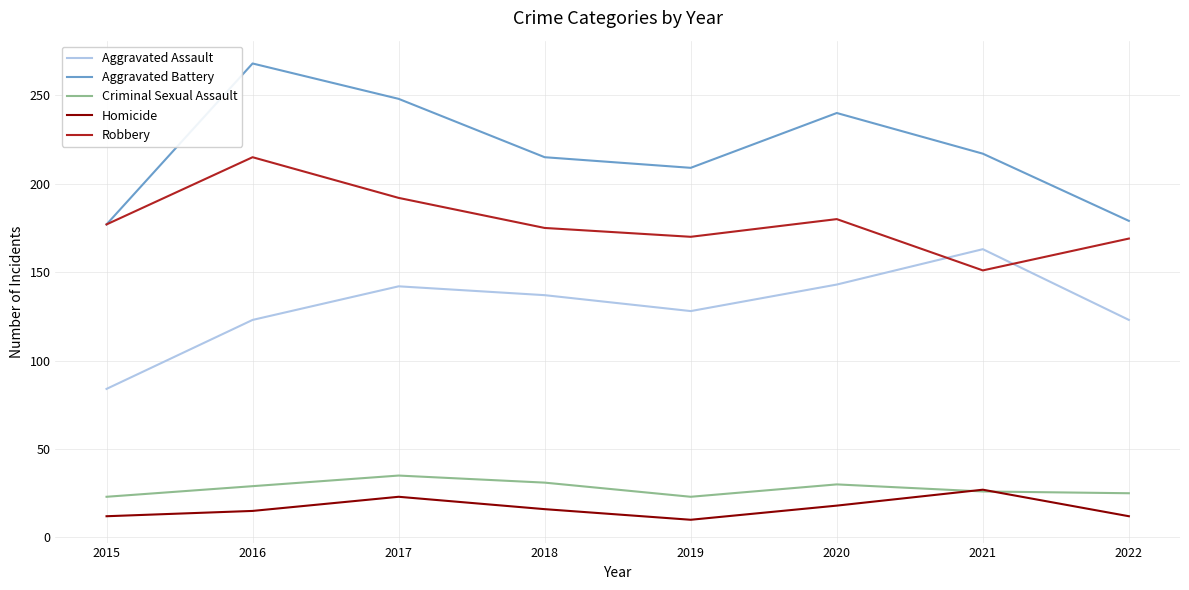

At which category does Criminal Sexual Assault reach its first local peak?

2017